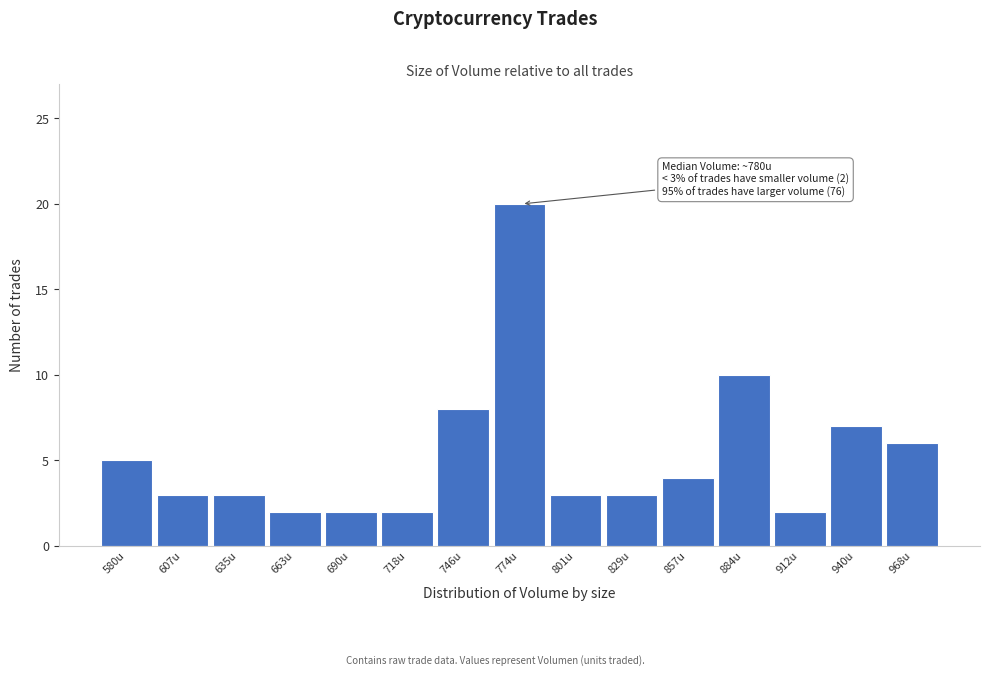

Reading left to right, extract all data points from this chart.

580u=5	607u=3	635u=3	663u=2	690u=2	718u=2	746u=8	774u=20	801u=3	829u=3	857u=4	884u=10	912u=2	940u=7	968u=6